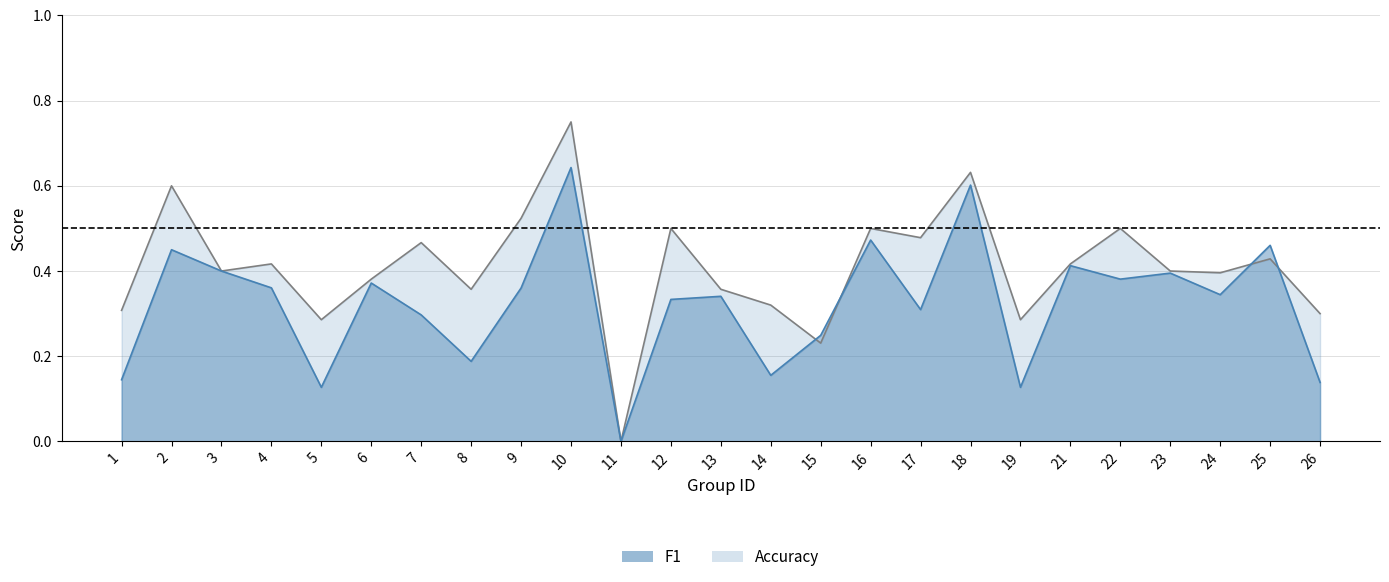

How many interior local peaks does the accuracy series have?

9